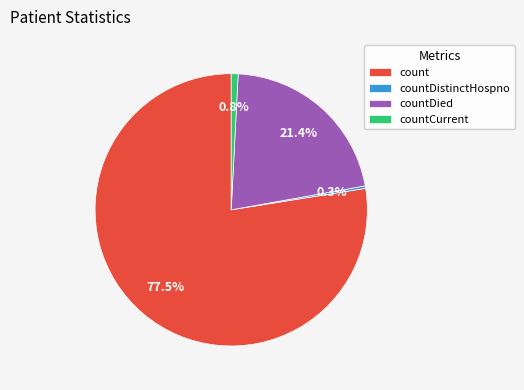

Which category accounts for the majority?

count